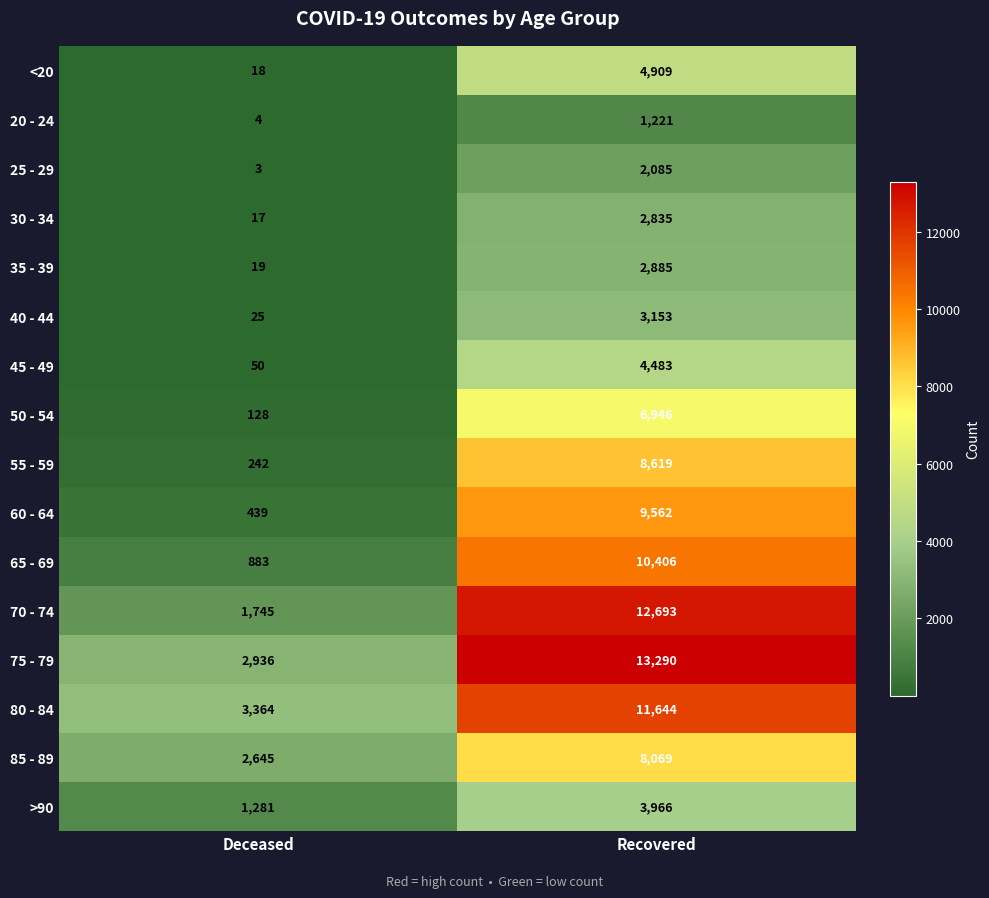

What is the spread (max minus min) of values at Recovered?

12069